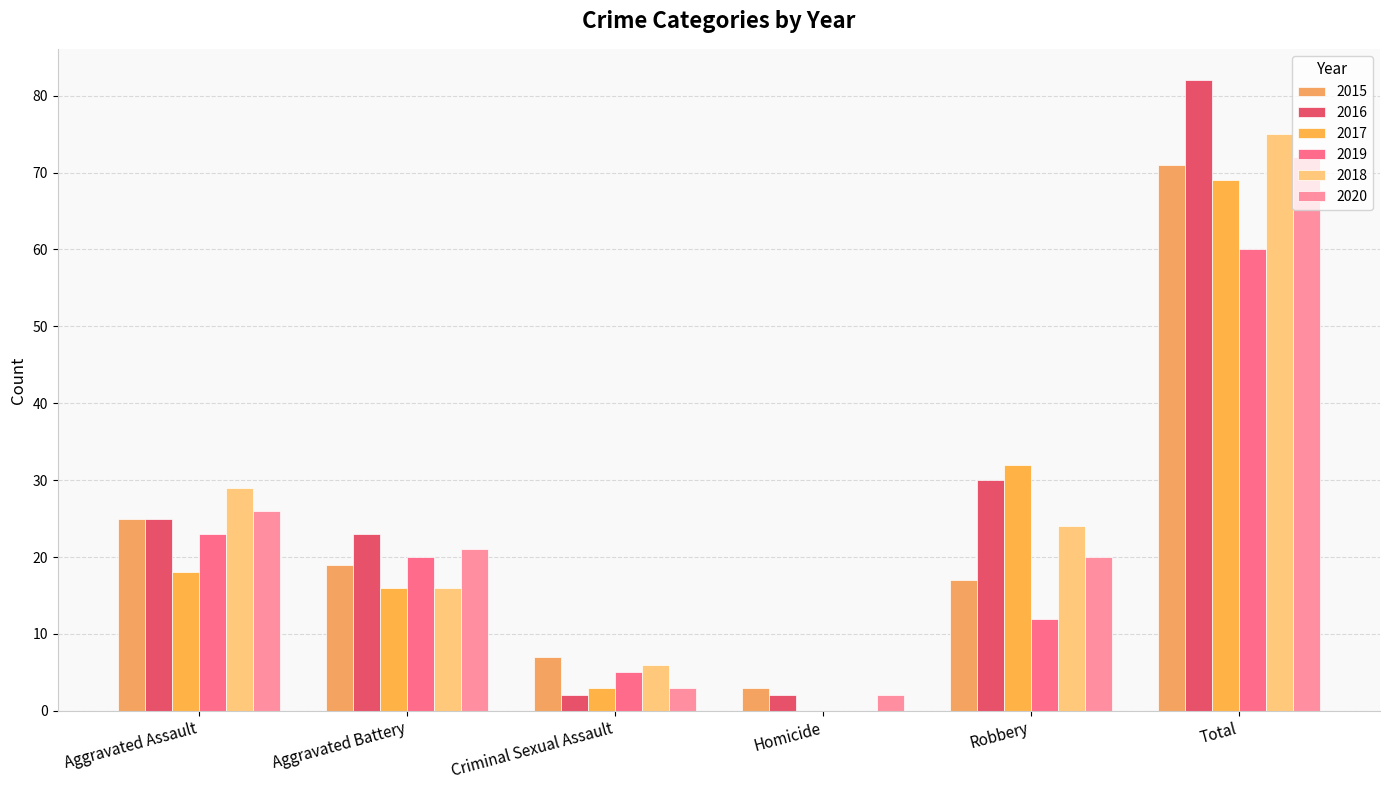

Which series changed the most between Aggravated Assault and Criminal Sexual Assault?

2016